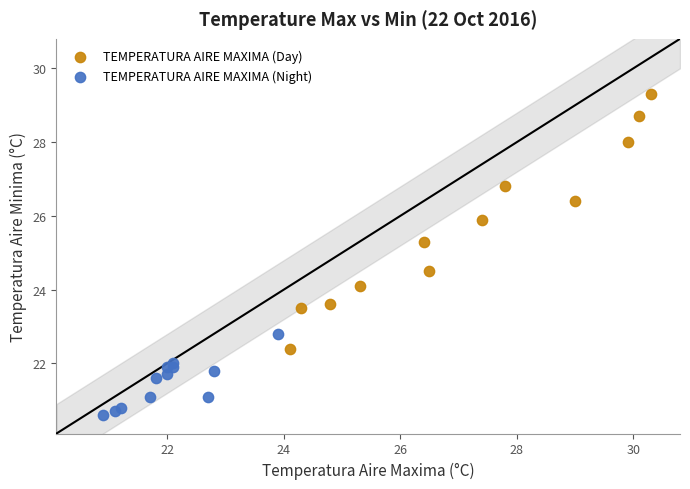

Which series has the widest spread of Y values?

TEMPERATURA AIRE MAXIMA (Day)